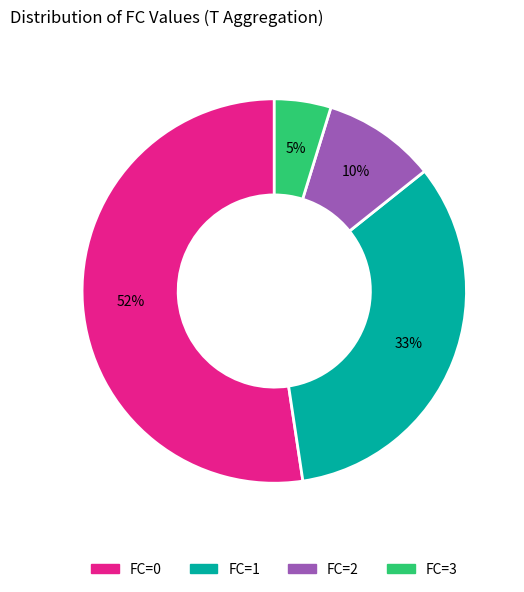

The FC=0 slice represents 52% of the pie. True or false?

True